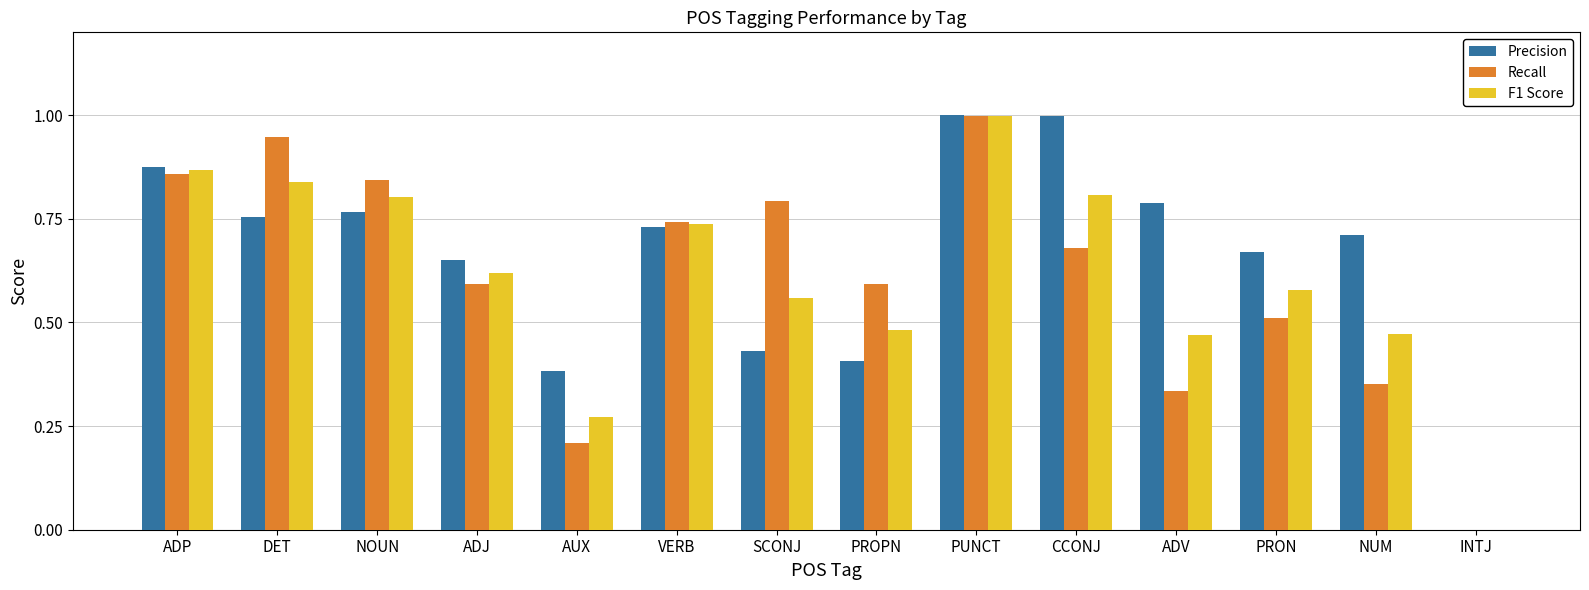

True or false: Recall has a value of 0.0 at INTJ.

True